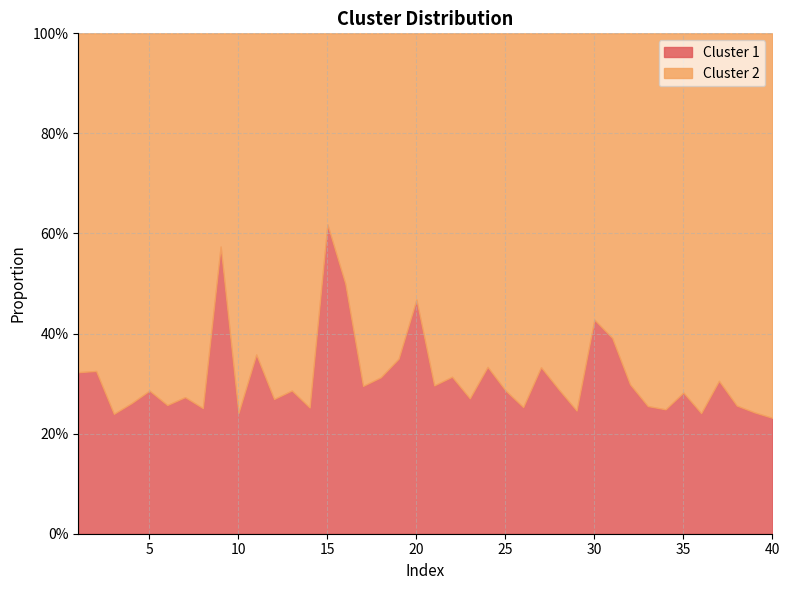

Is the value of Cluster 1 at 2 greater than the value of Cluster 2 at 5?

No